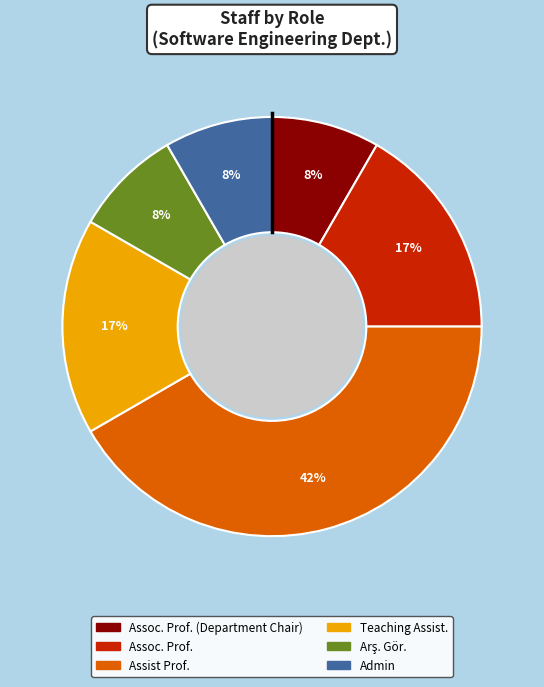

To the nearest percent, what is the average slice percentage?

17%